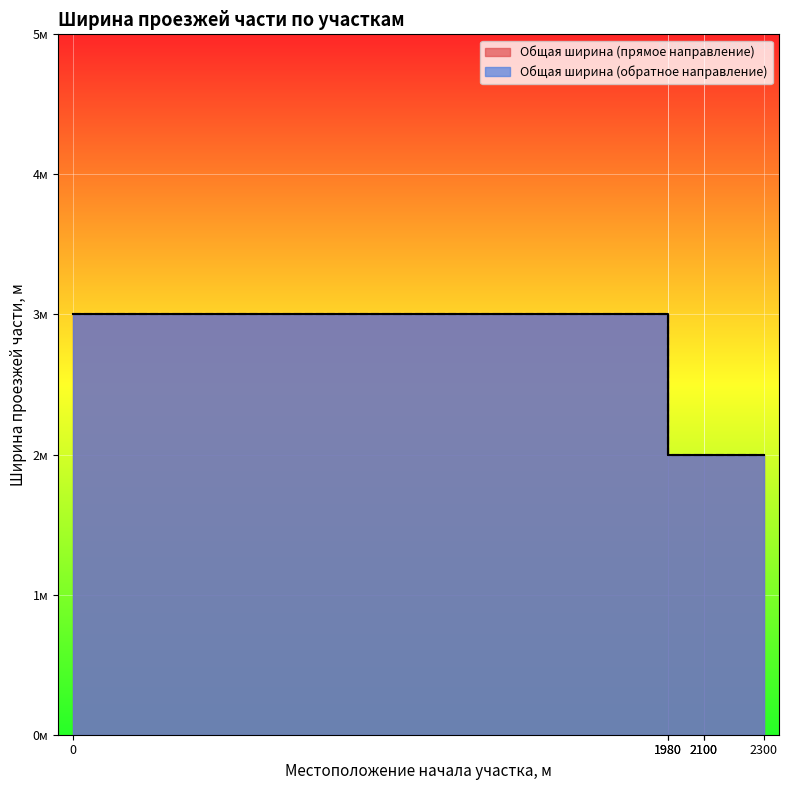

Which has a higher value, 2100 or 1980?

2100